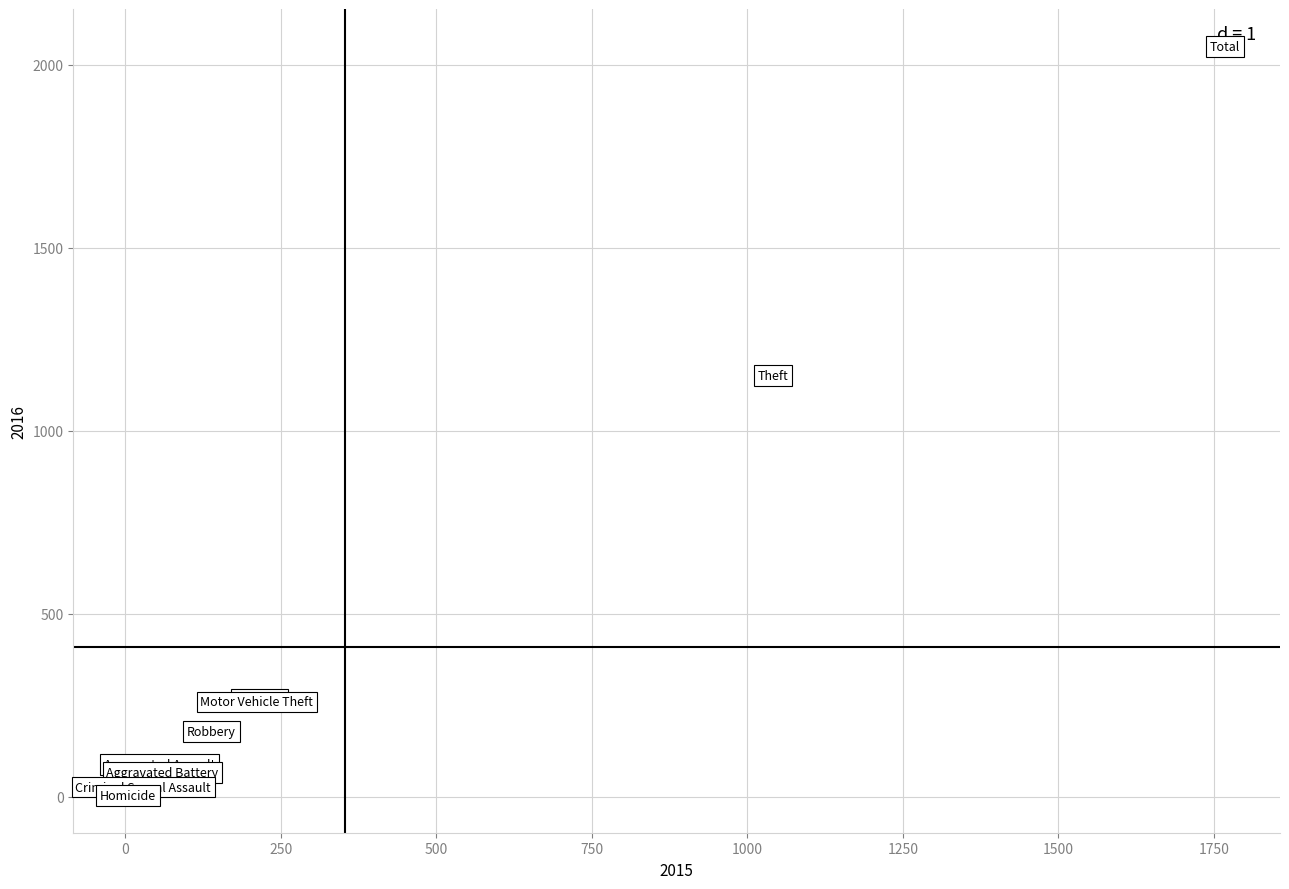

What Y value in the scatter plot is closest to 1027?

1151